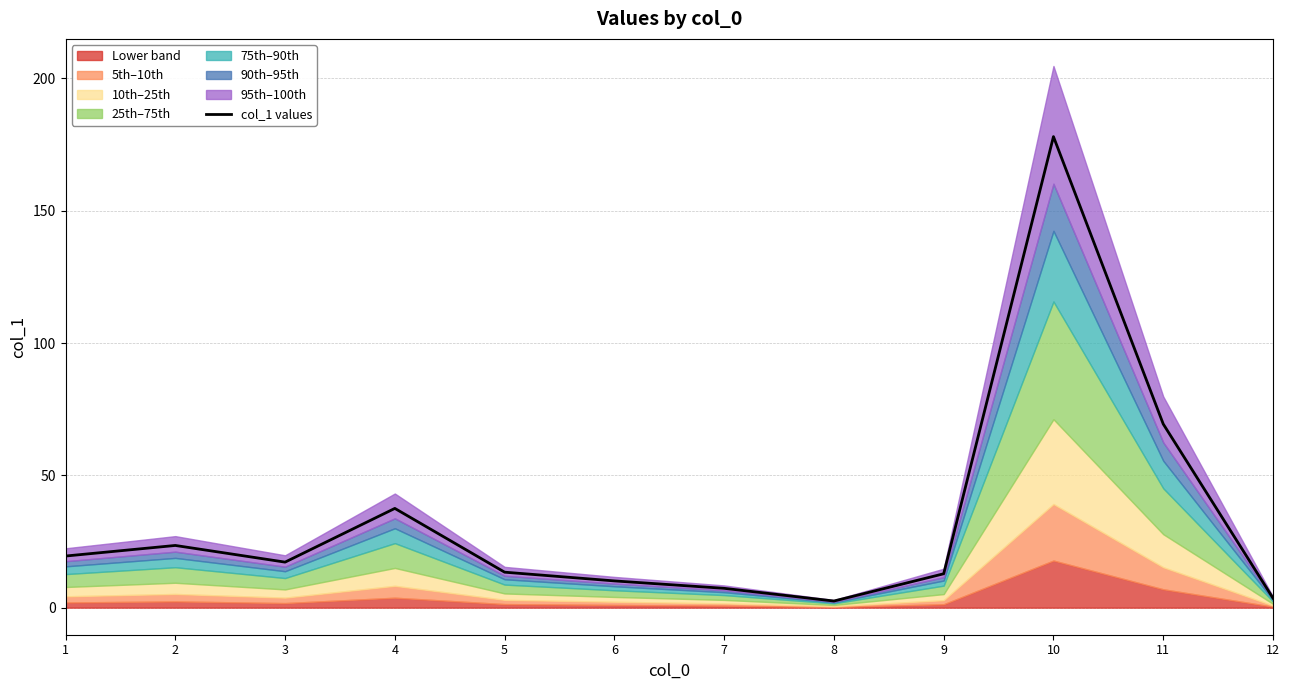

Where does the data first go above 17?

1